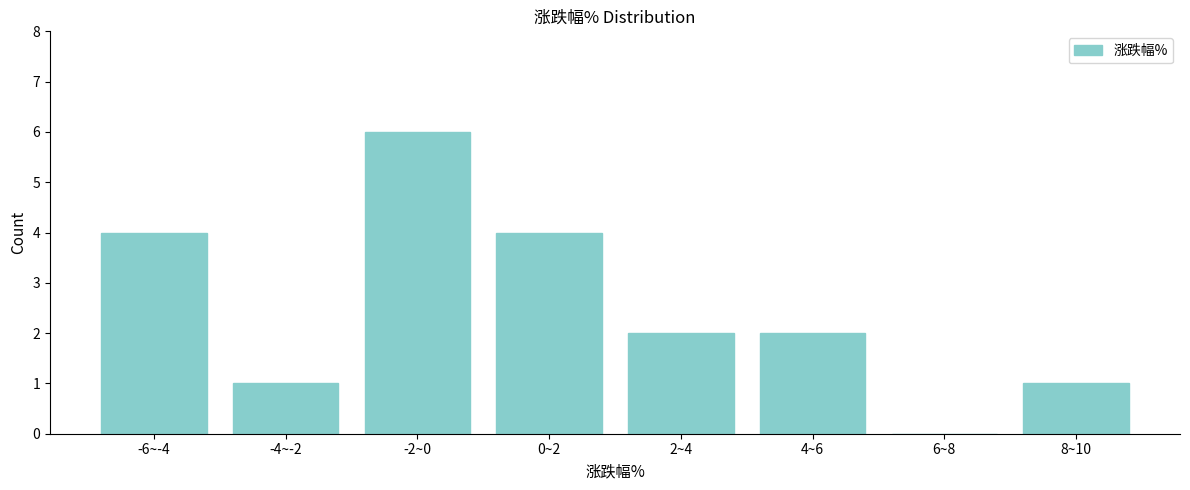

Reading left to right, transcribe all the data shown in this chart.

-6~-4=4	-4~-2=1	-2~0=6	0~2=4	2~4=2	4~6=2	6~8=0	8~10=1